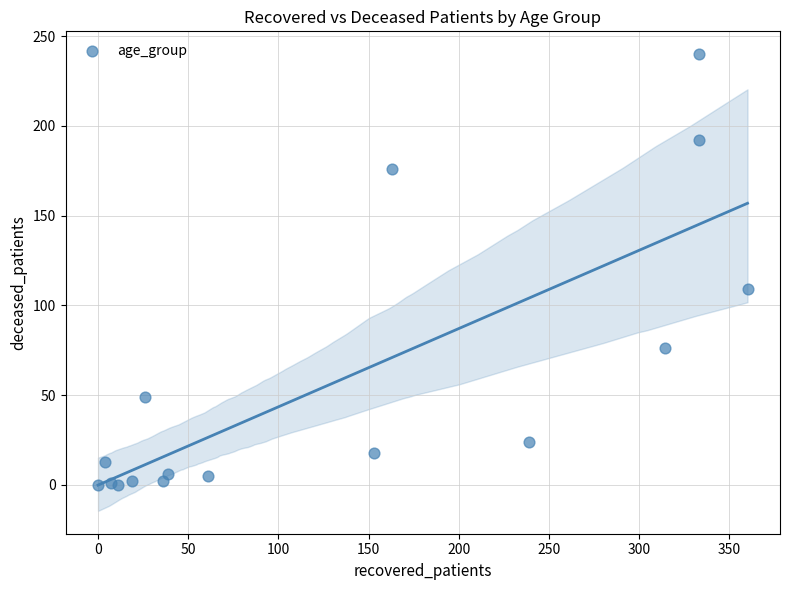

What Y value in the scatter plot is closest to 120?

109